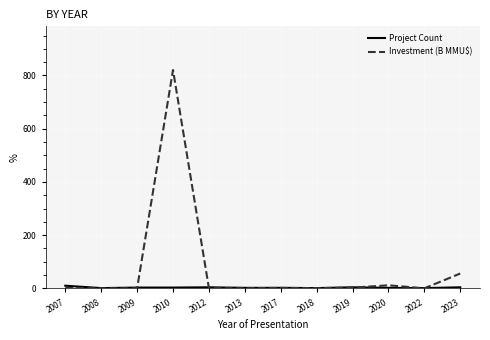

What is the smallest value displayed?

0.2